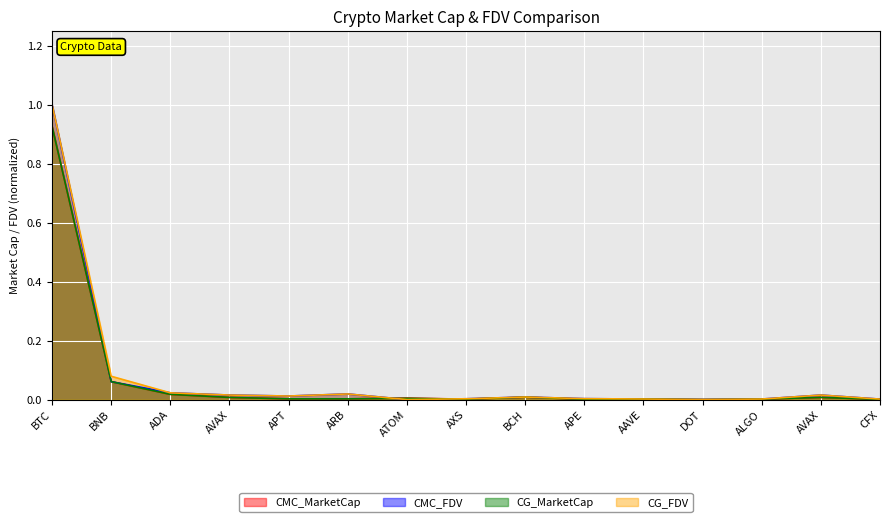

True or false: CMC_FDV has more than 1 points higher than both neighbors.

True